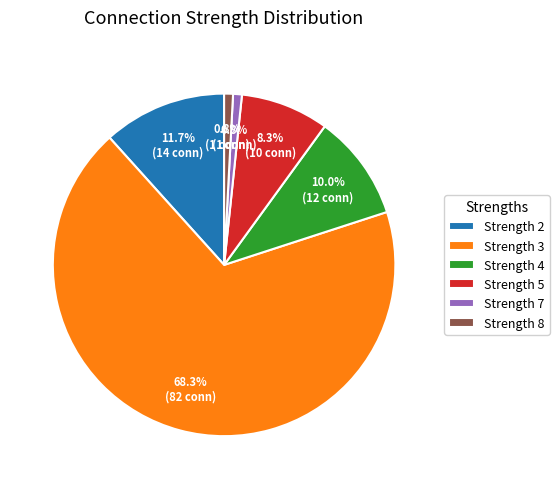

Which category has the biggest portion of the pie?

Strength 3